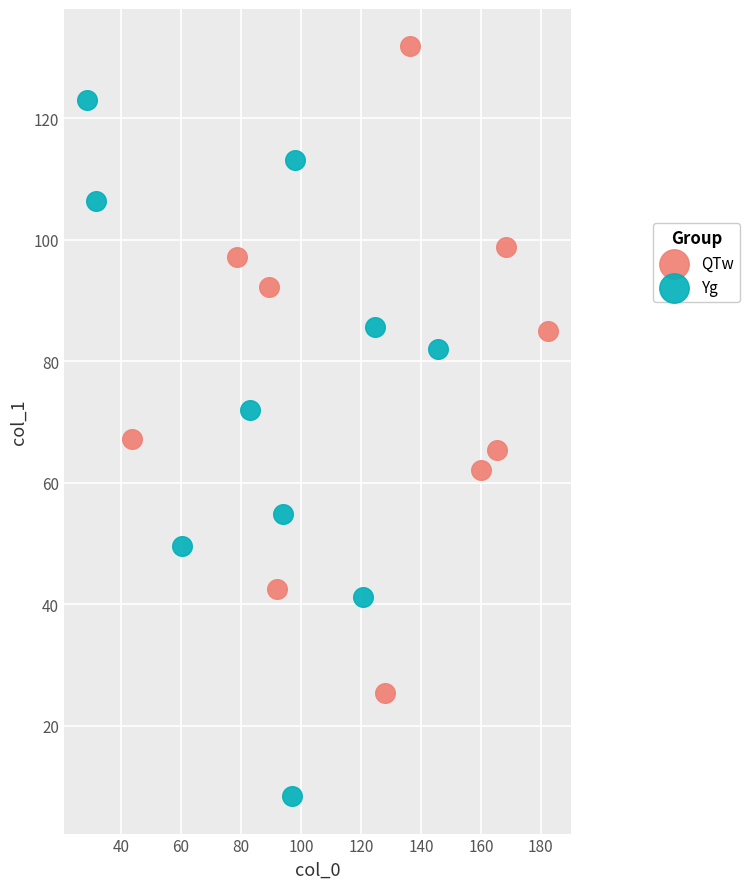

Which series has the widest spread of Y values?

Yg